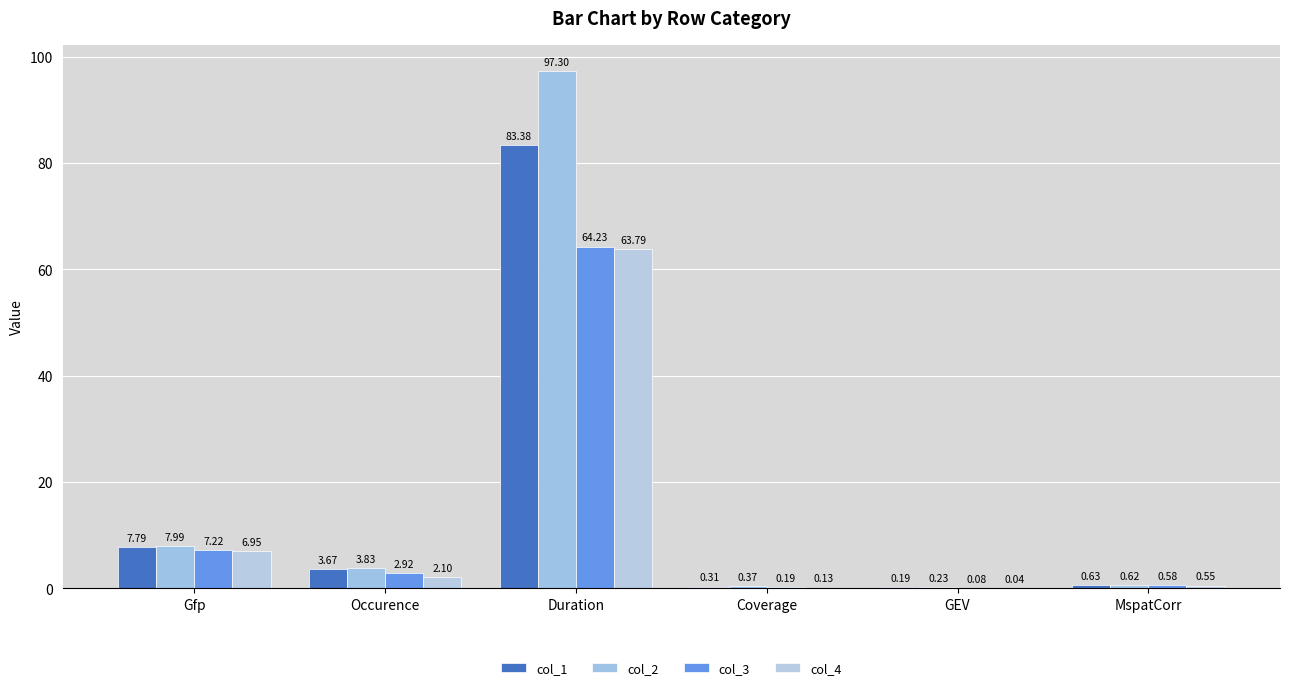

At how many categories does at least one series exceed 2?

3